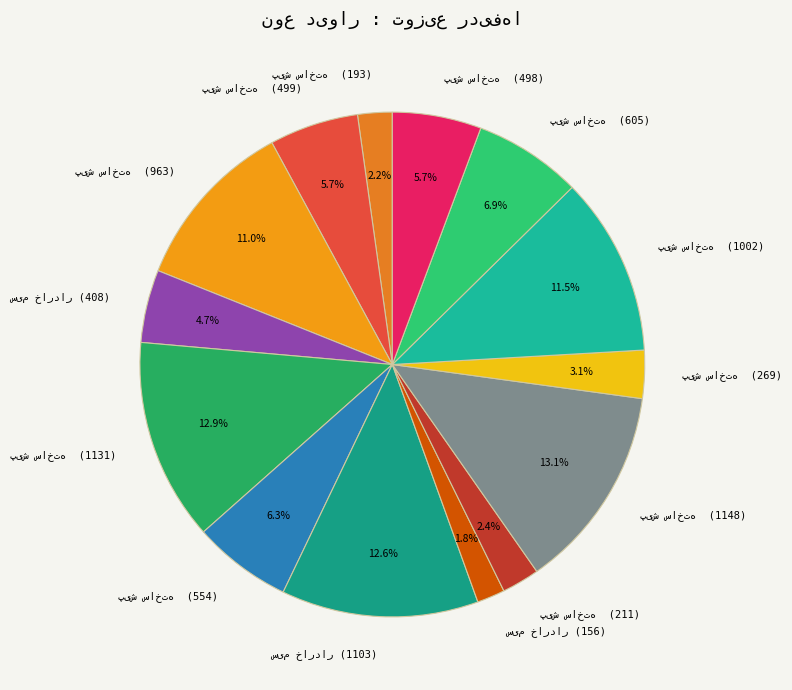

Is there a majority slice in this chart?

No